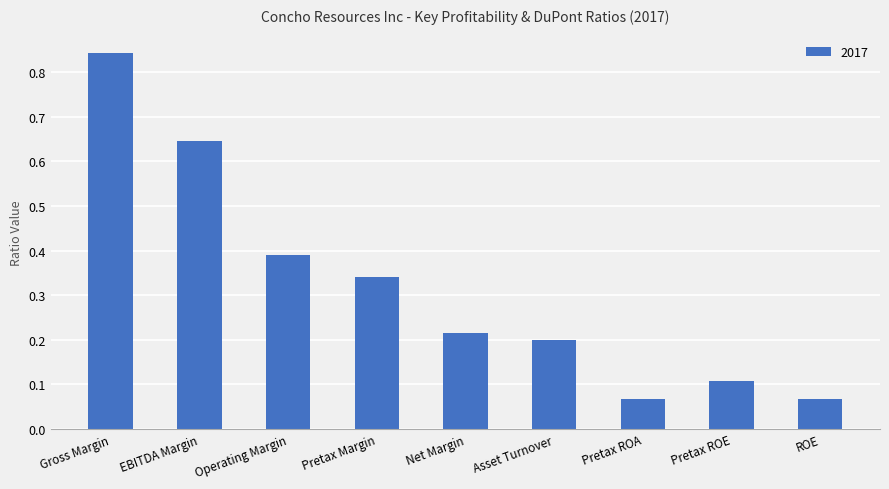

What is the sum of all values?

2.9